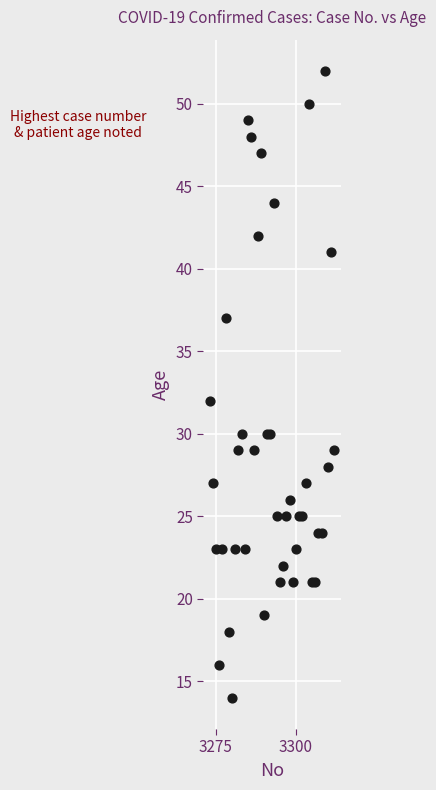

What is the range of Y values (max minus min)?

38